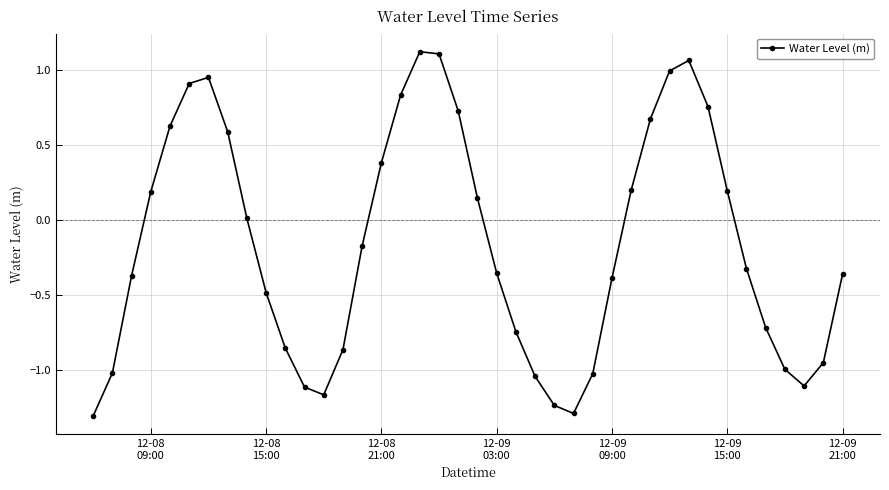

What is the sum of all values?

-6.4